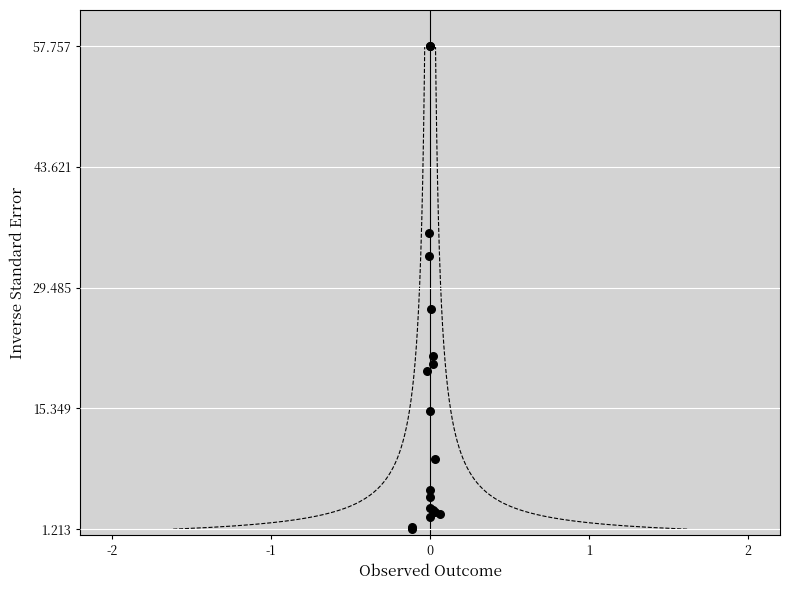

What Y value in the scatter plot is closest to 29?

27.0